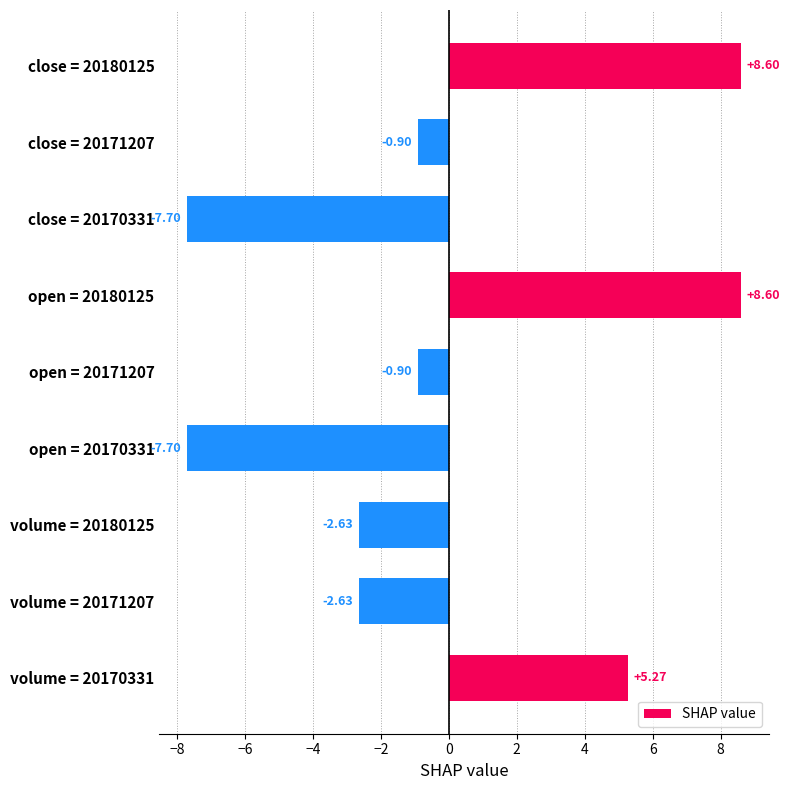

What is the maximum value shown in the chart?

8.6